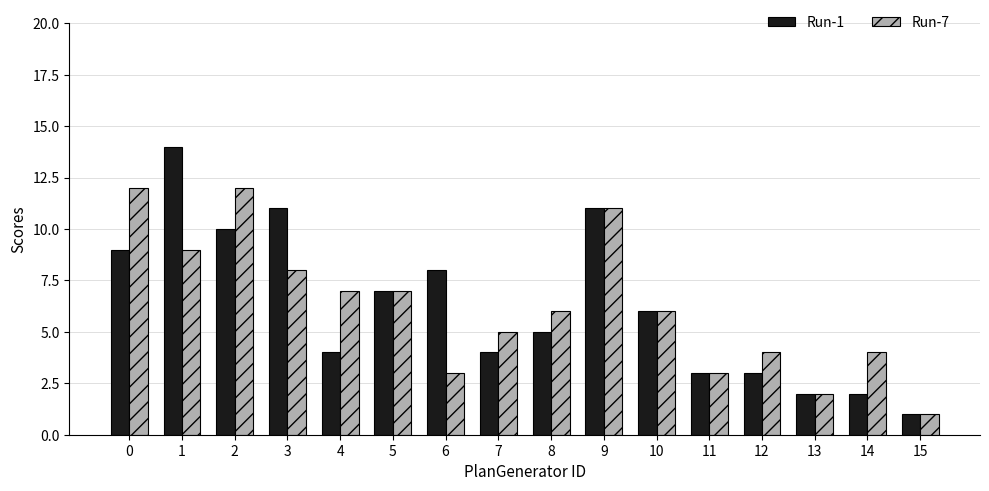

At 6, list the series in order from smallest to largest.

Run-7, Run-1